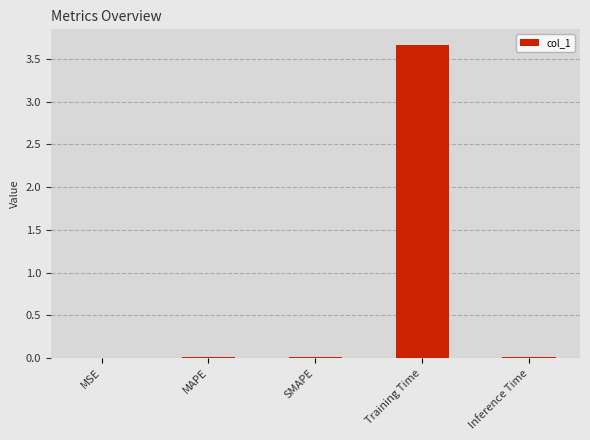

Which label corresponds to the largest value in the chart?

Training Time